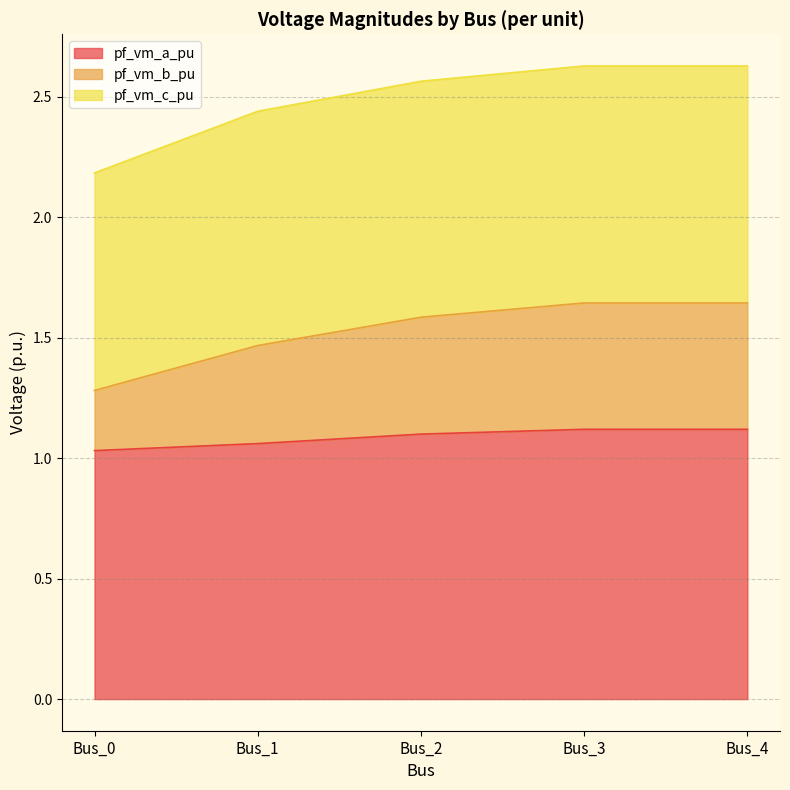

True or false: pf_vm_b_pu and pf_vm_a_pu intersect in this chart.

False